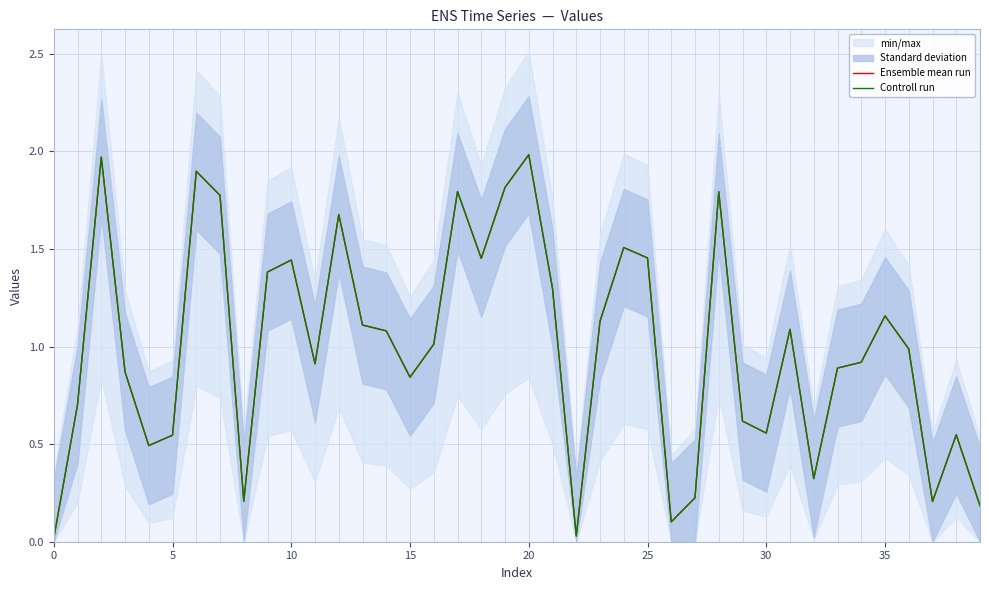

What is the sum of the Controll run values at 11 and 39?

1.1